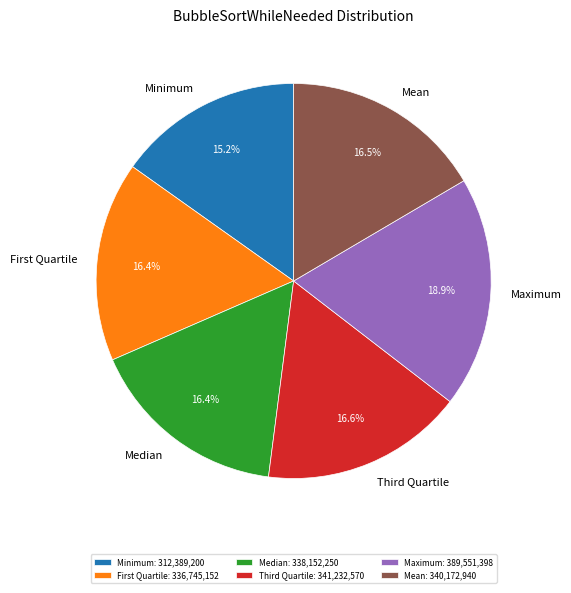

Is there any slice that represents more than half of the pie?

No